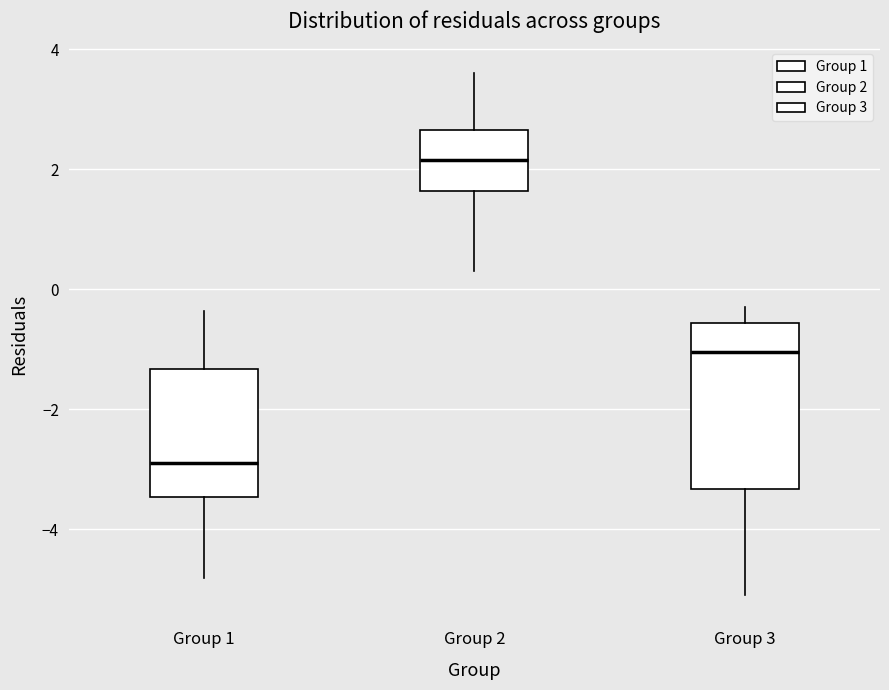

Reading left to right, read every box against the y-axis: the position of its median line, the range the box covers, and the ends of its whiskers. The values are not printed on the chart, so give them approximately, as read against the axis.

Group 1: median -3.0, box -3.4 to -1.4, whiskers -4.8 to -0.4
Group 2: median 2.2, box 1.6 to 2.6, whiskers 0.4 to 3.6
Group 3: median -1.0, box -3.4 to -0.6, whiskers -5.2 to -0.4